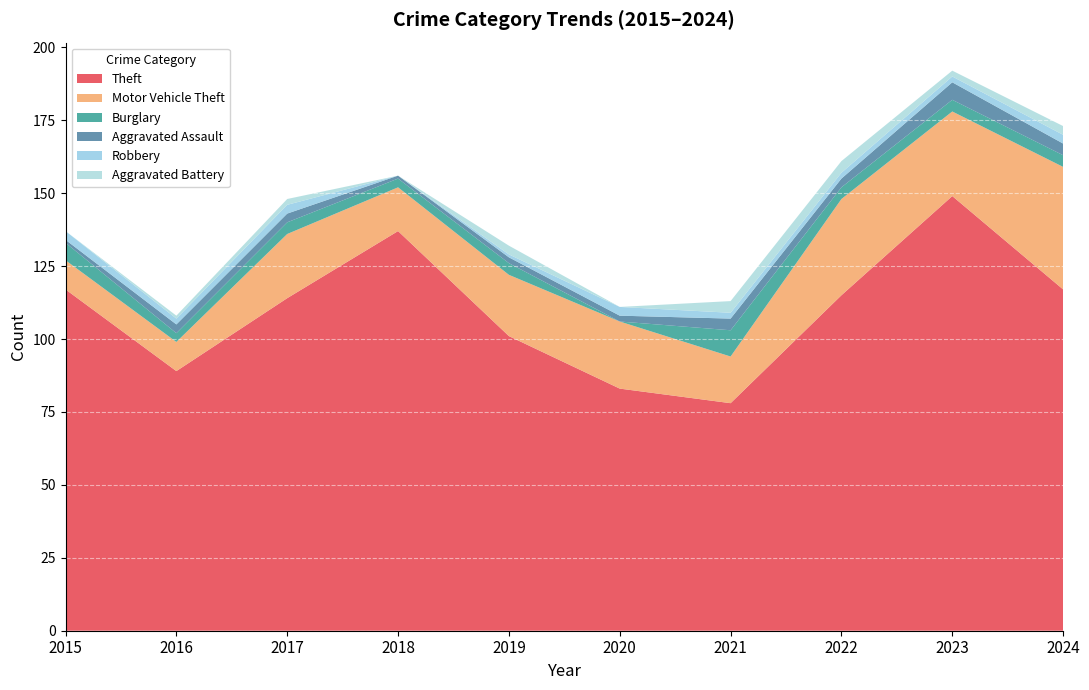

Reading left to right, list all the values displayed in this chart.

Theft: 117	89	114	137	101	83	78	115	149	117
Motor Vehicle Theft: 10	10	22	15	21	23	16	33	29	42
Burglary: 6	3	4	3	4	0	9	4	4	4
Aggravated Assault: 1	3	3	1	2	2	4	3	6	4
Robbery: 3	2	3	0	1	3	2	2	2	3
Aggravated Battery: 0	1	2	0	3	0	4	4	2	3